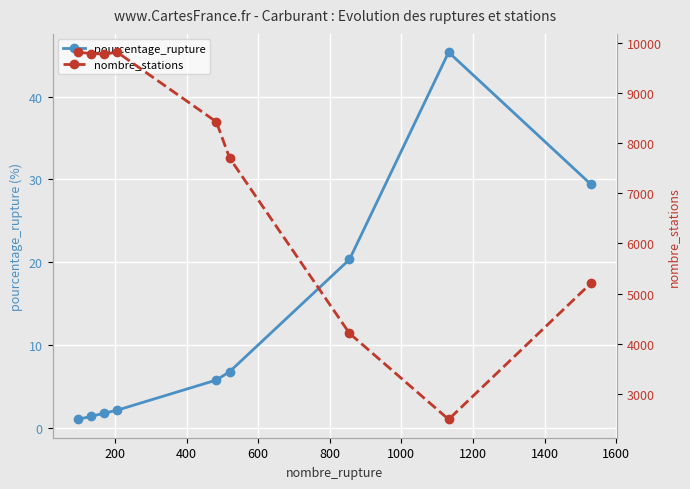

What is the value of the pourcentage_rupture point at the 5th from the left?

5.7